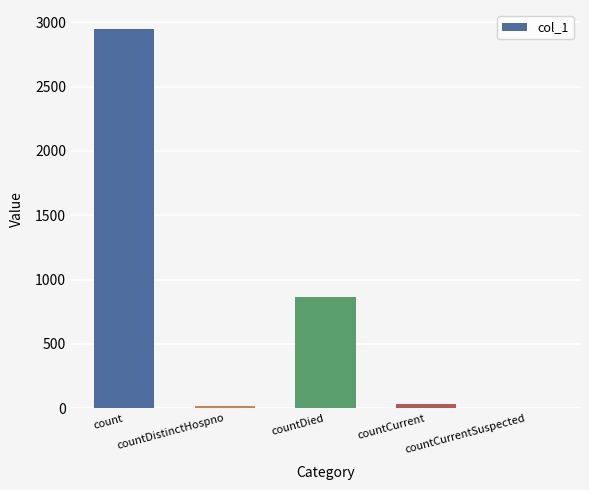

How many categories are shown in the chart?

5